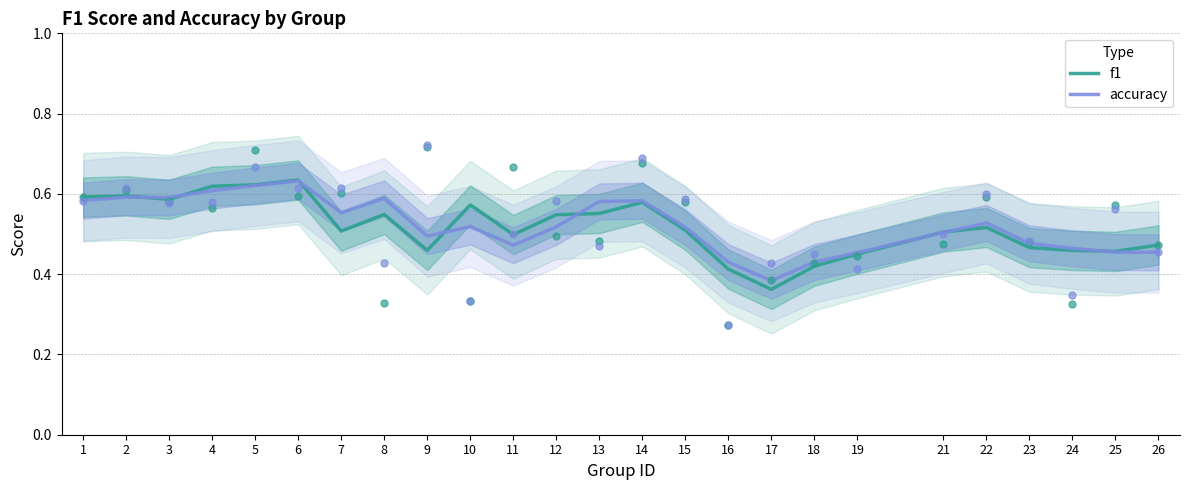

At how many categories does at least one series exceed 0?

25